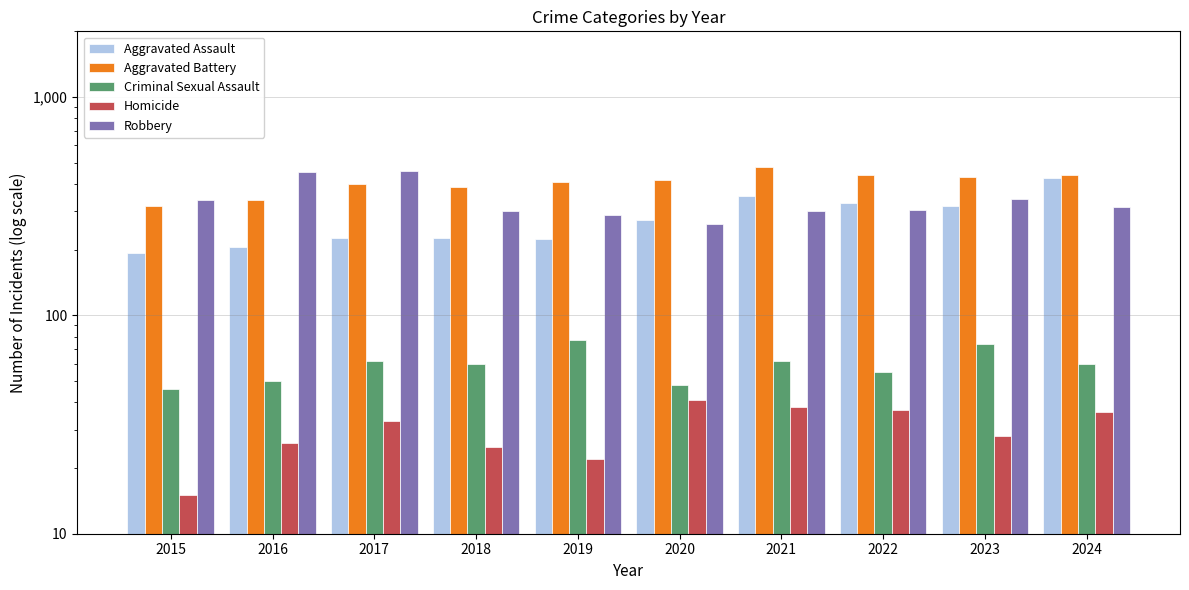

The Robbery series shows 315 at 2024. True or false?

True